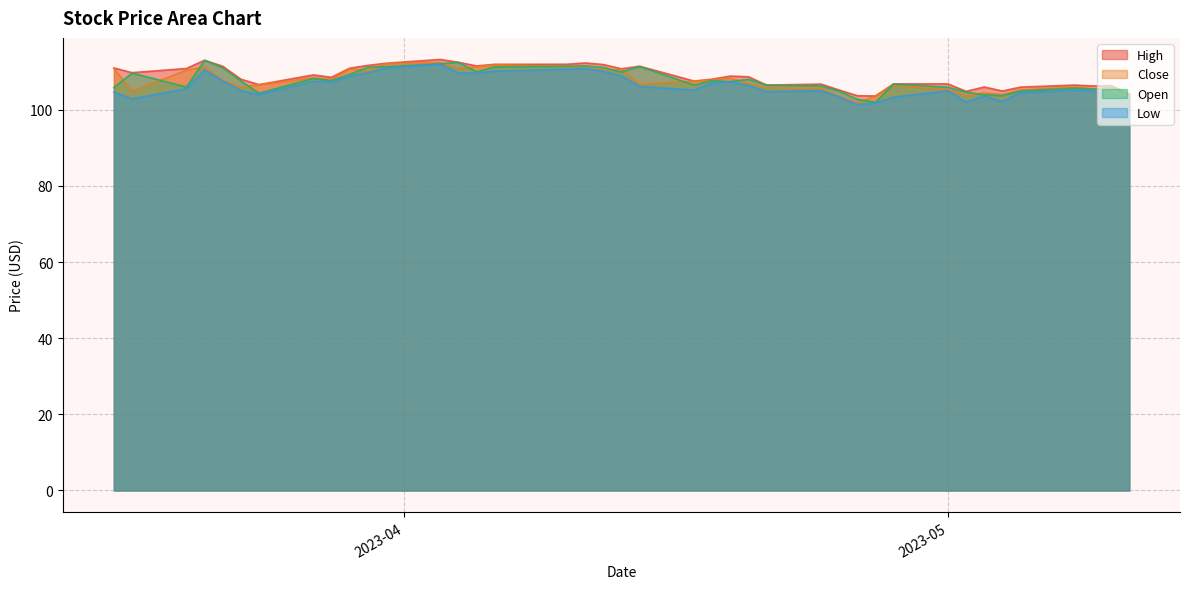

True or false: High and Low cross at least once.

False